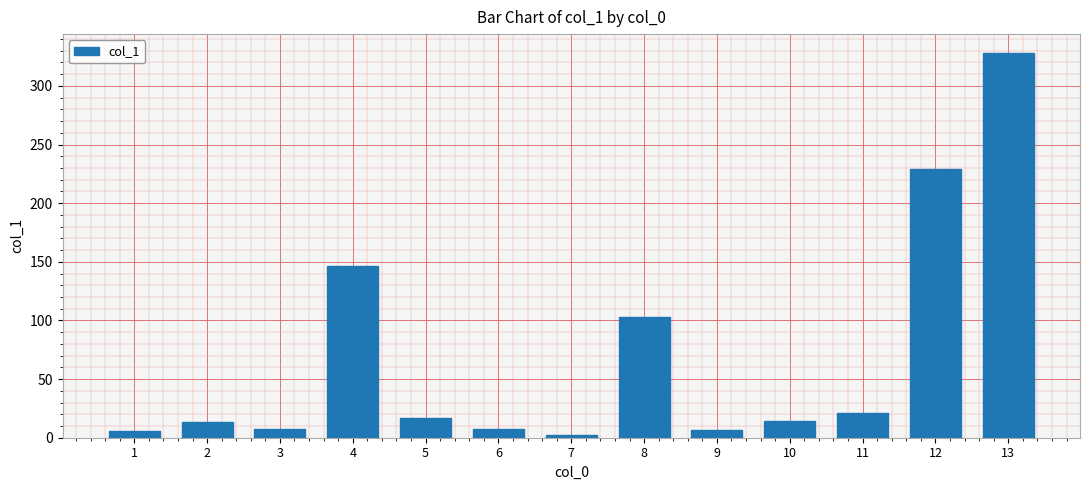

Are the bars grouped side by side (vs. stacked)?

No